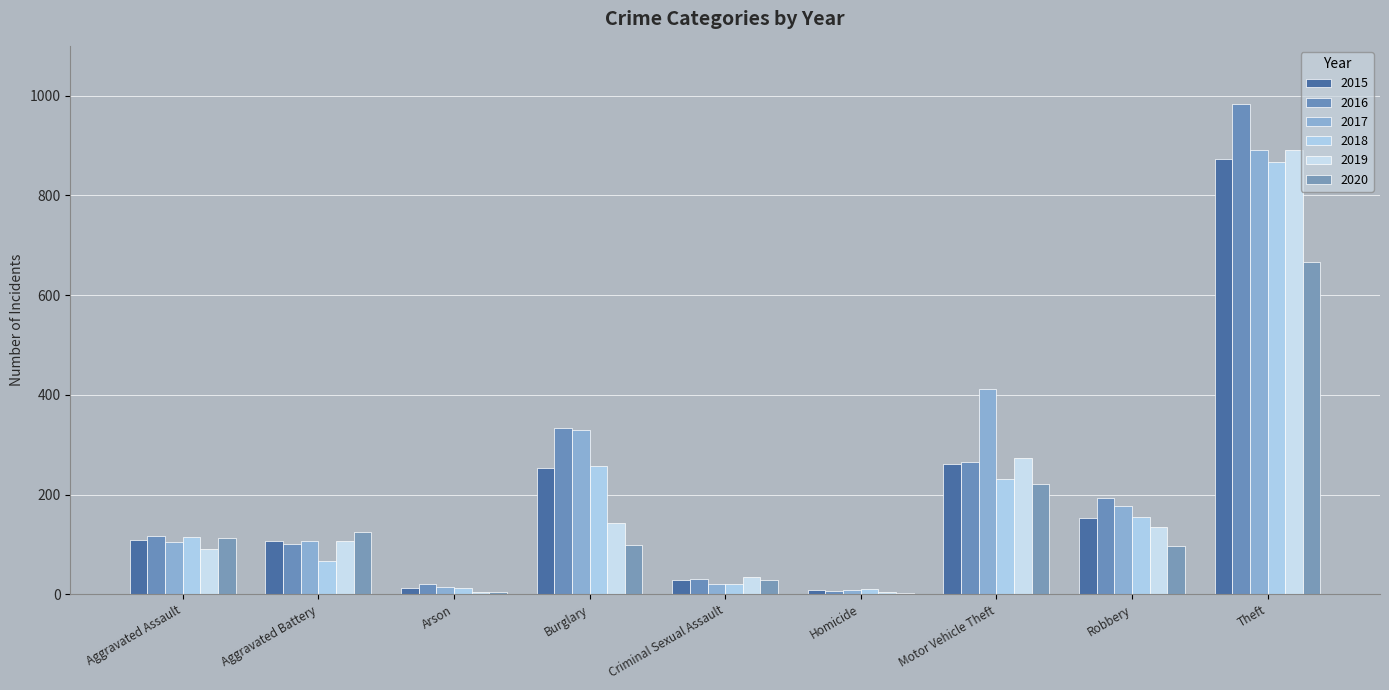

True or false: 2015 has a value of 13 at Arson.

True